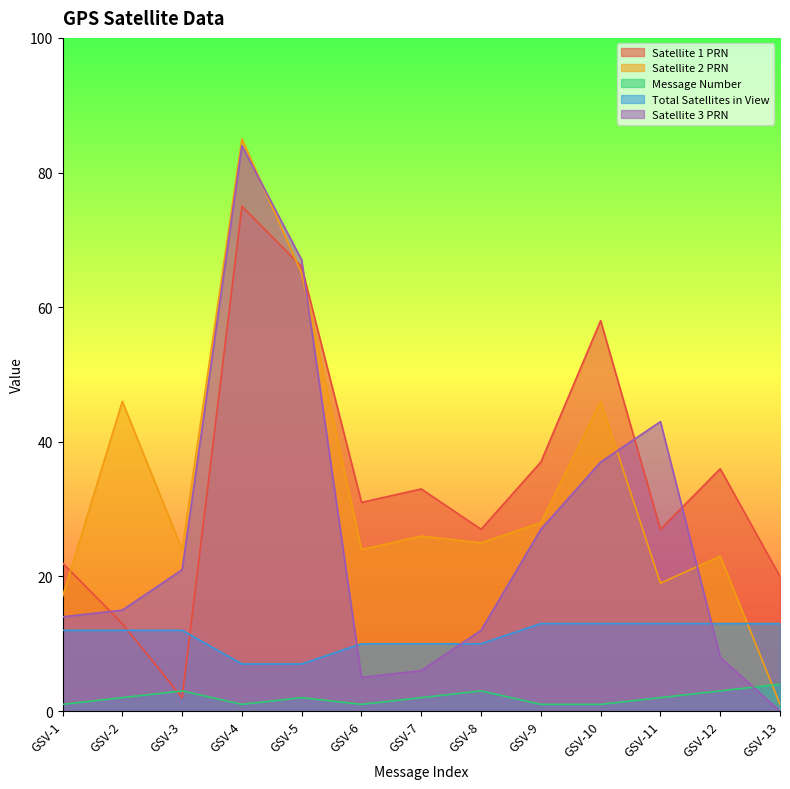

Which series has the largest total across all categories?

Satellite 1 PRN